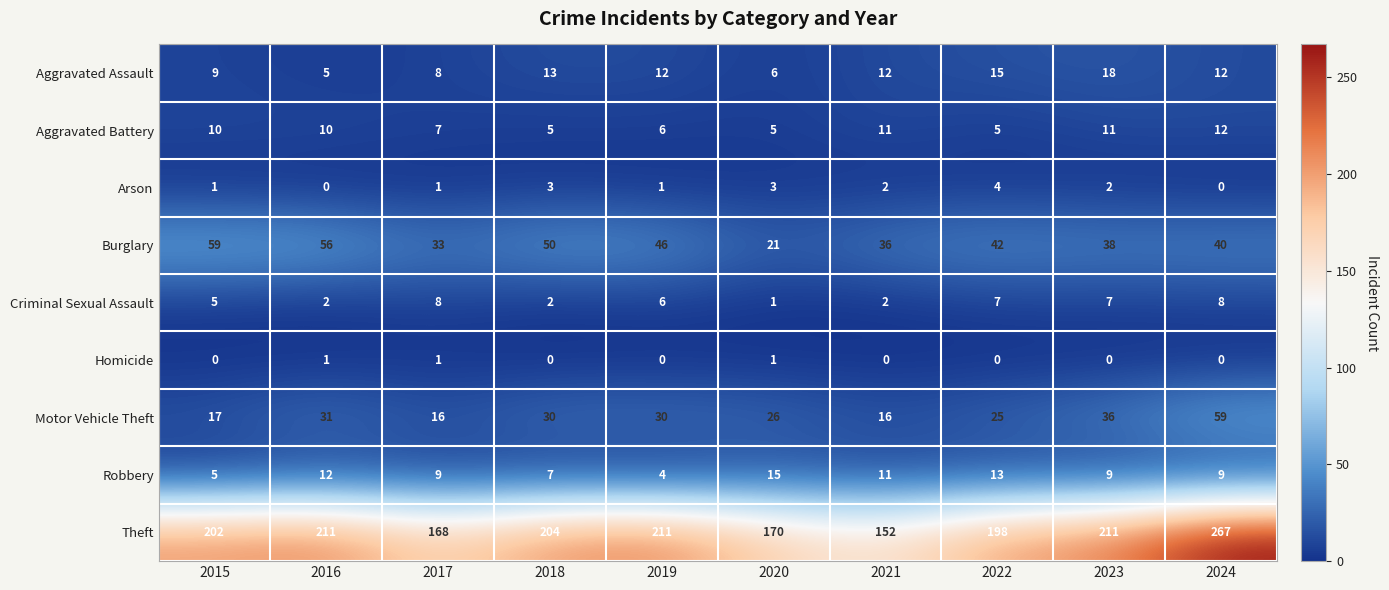

What value does the Burglary series have at 2017?

33